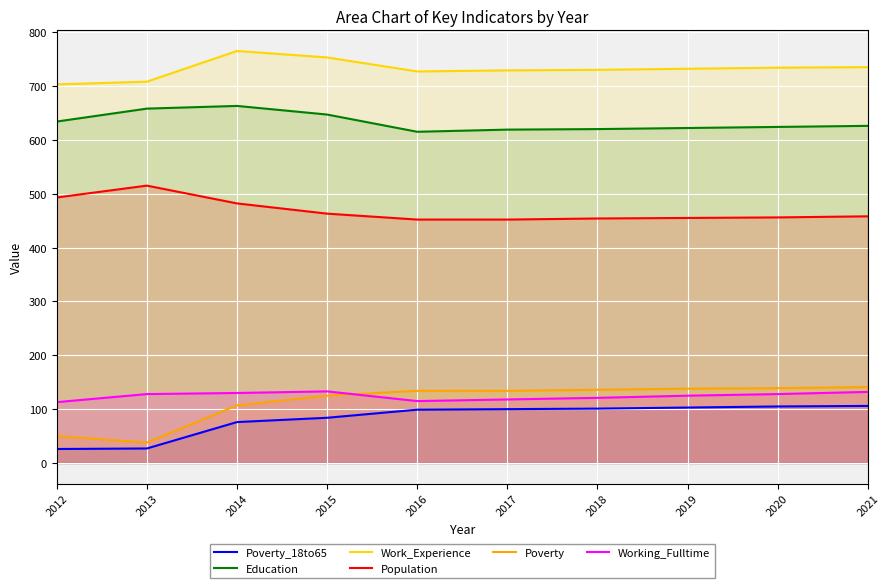

What are all the series names shown in the legend?

Poverty_18to65, Education, Work_Experience, Population, Poverty, Working_Fulltime